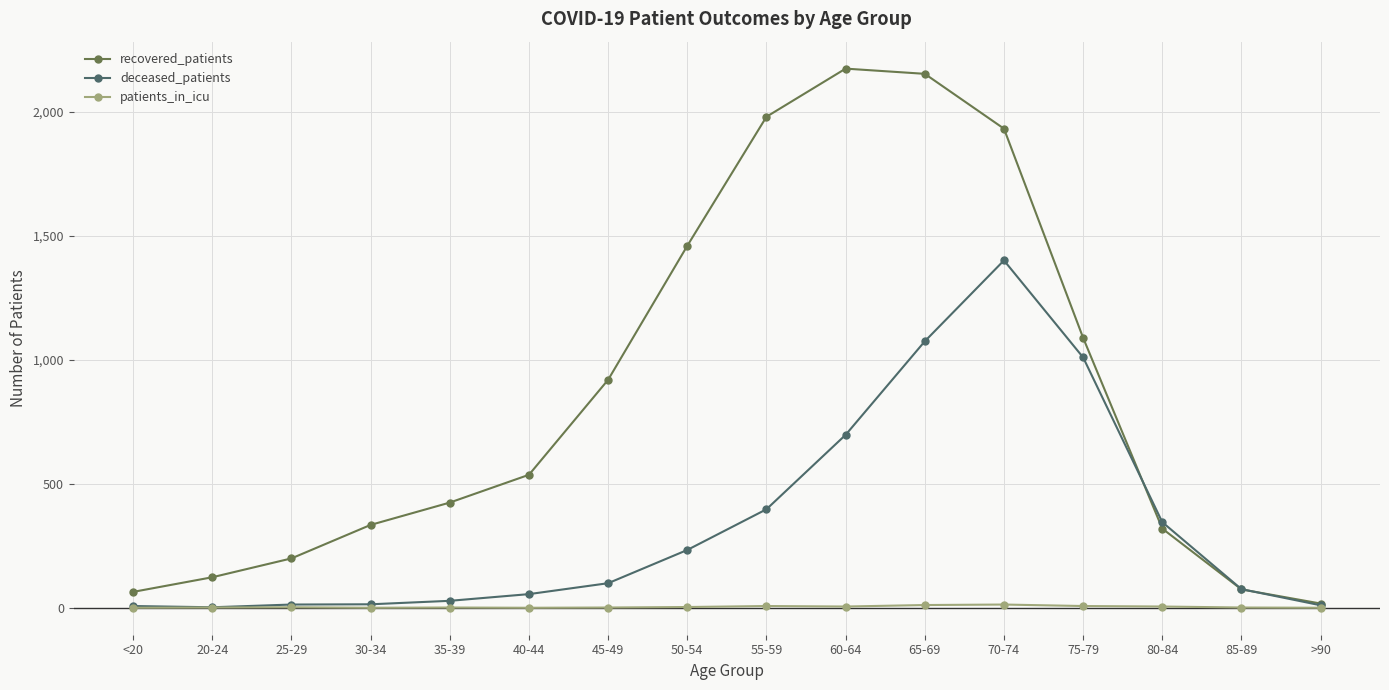

What is the label of the 9th point from the left?

55-59